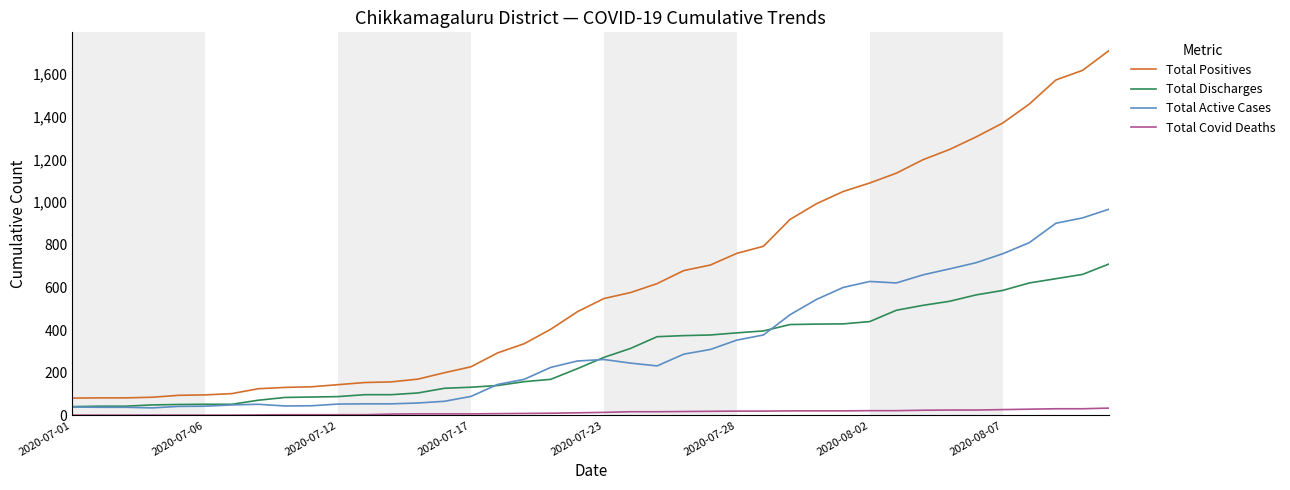

What is the highest value of the Total Positives series?

1711